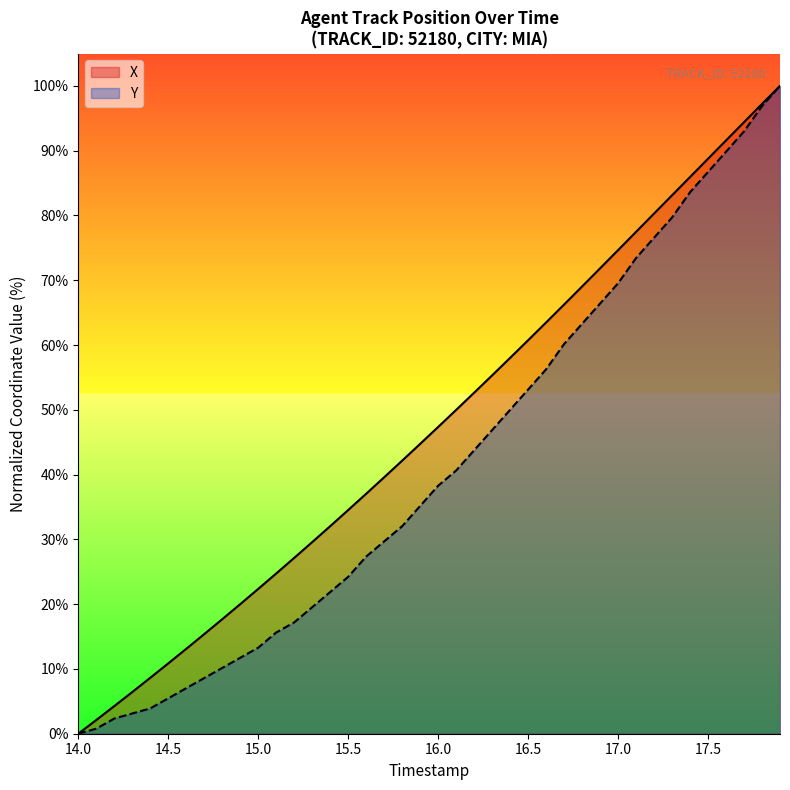

True or false: X and Y cross at least once.

False